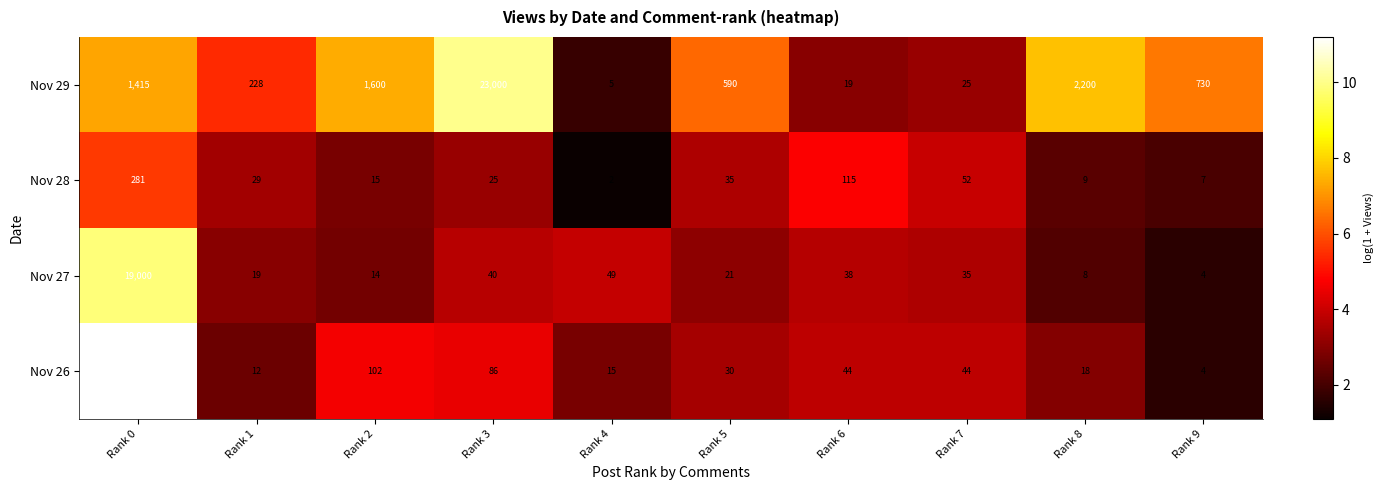

What is the total value across all series at Rank 5?

676